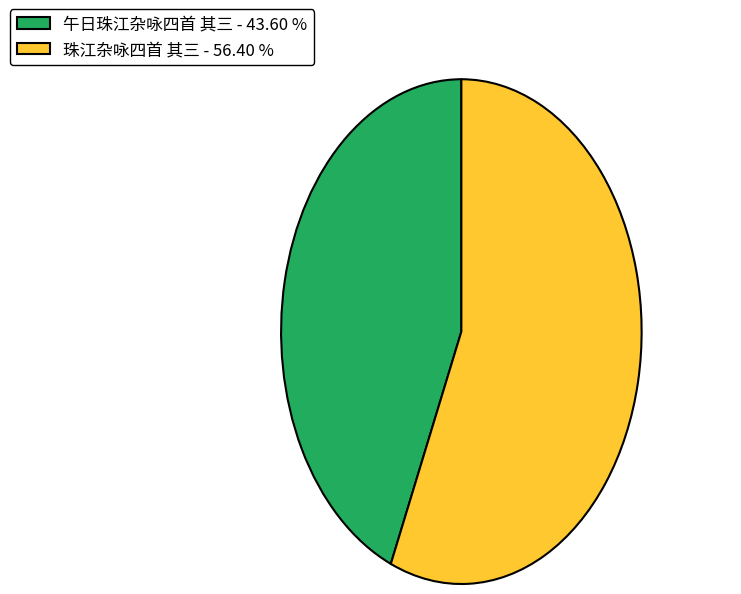

Does any single category account for the majority?

Yes